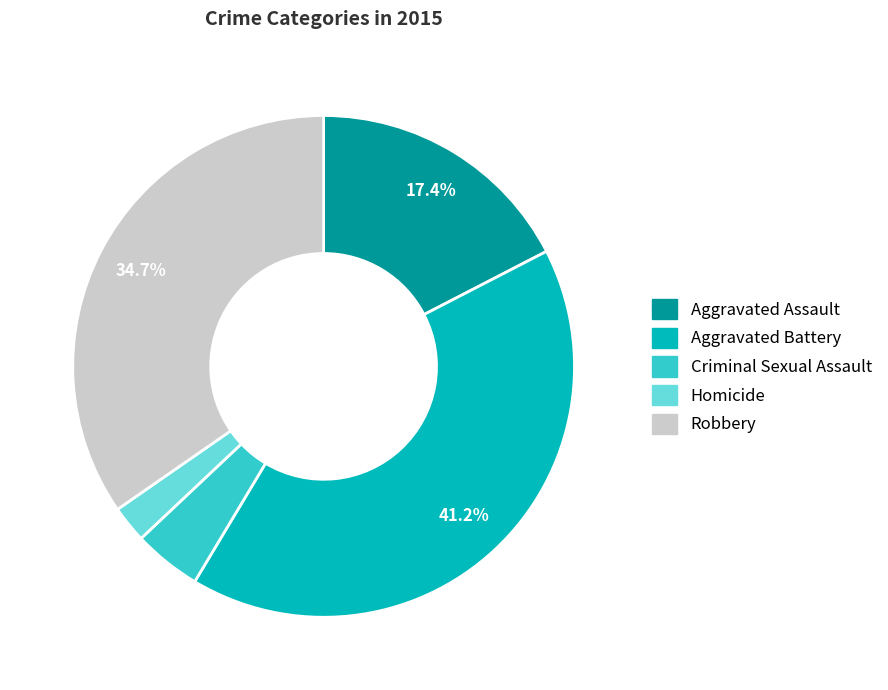

Which has a higher value, Robbery or Aggravated Assault?

Robbery